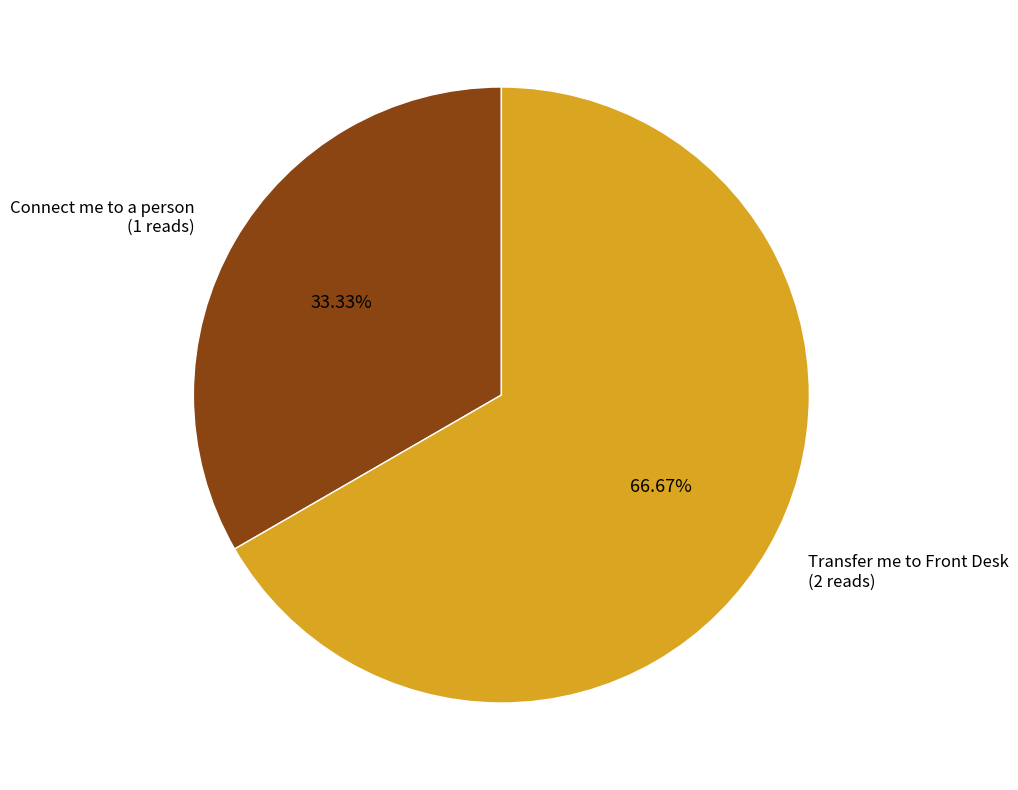

Is there a majority slice in this chart?

Yes